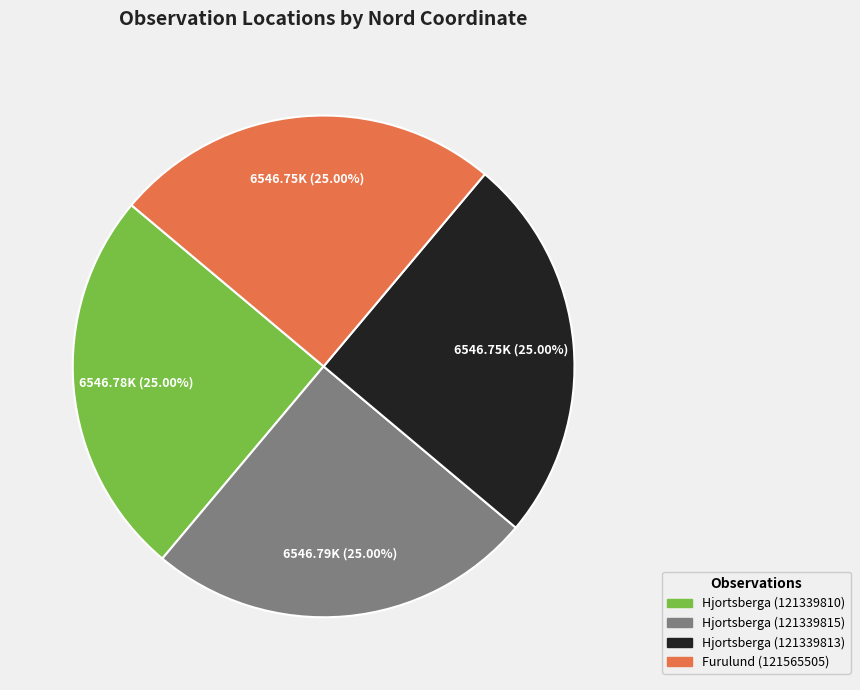

Does any single category account for the majority?

No